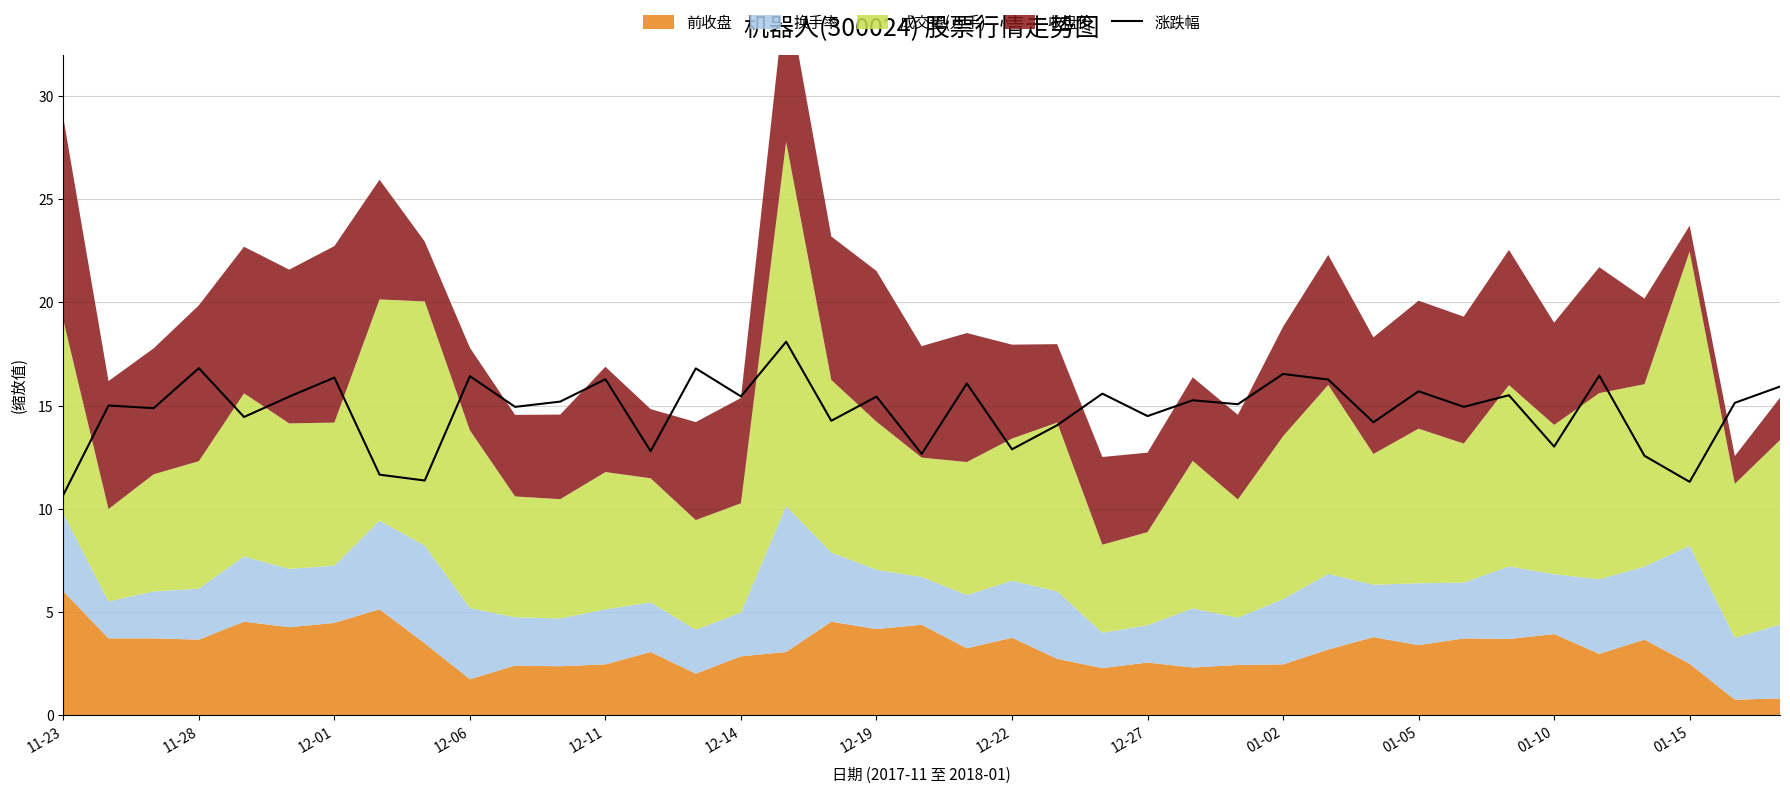

What is the lowest value of the 涨跌幅 series?

10.7